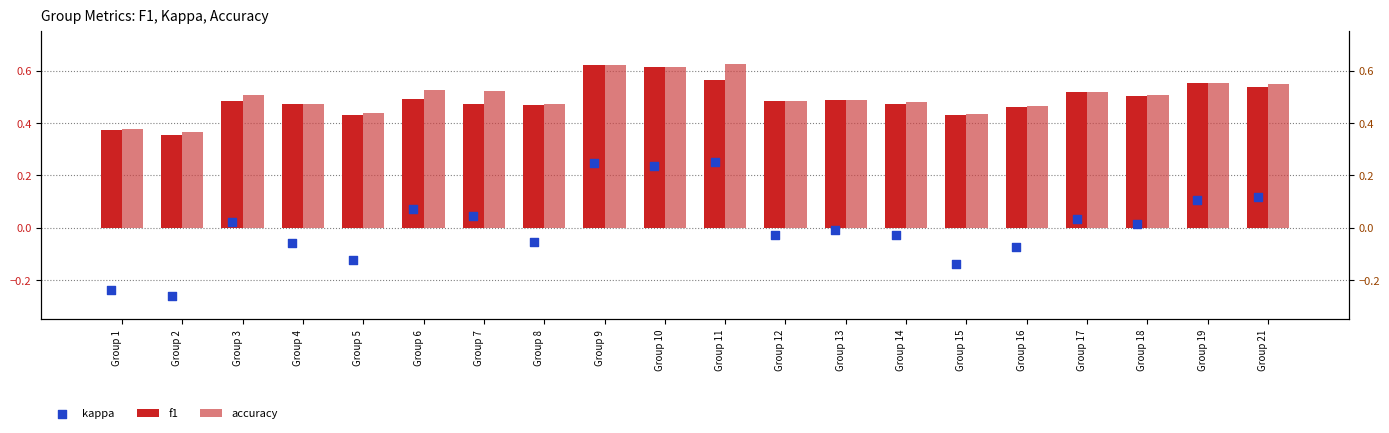

Which series reaches the maximum Y coordinate?

accuracy